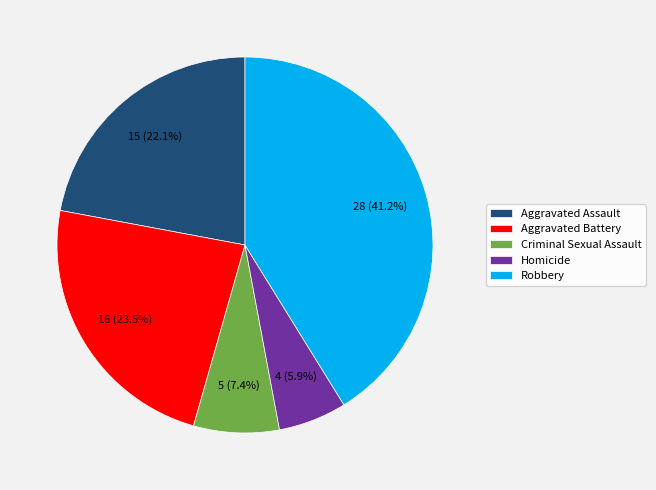

Is there any slice that represents more than half of the pie?

No